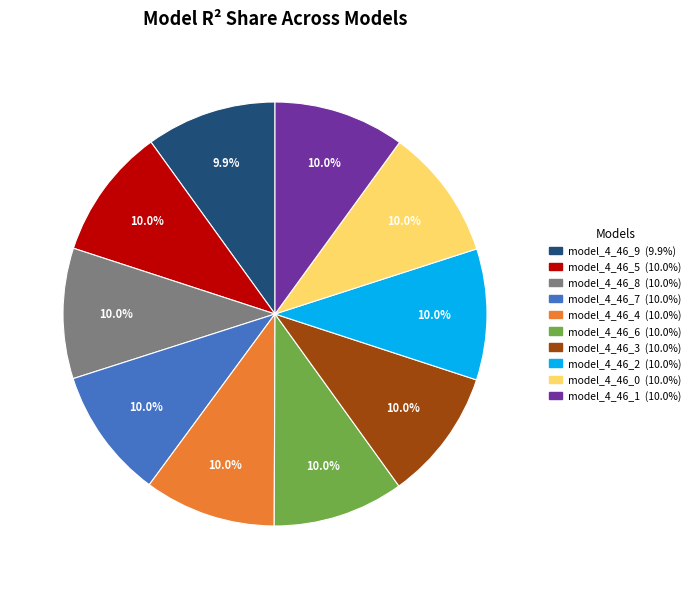

Does any single category account for the majority?

No